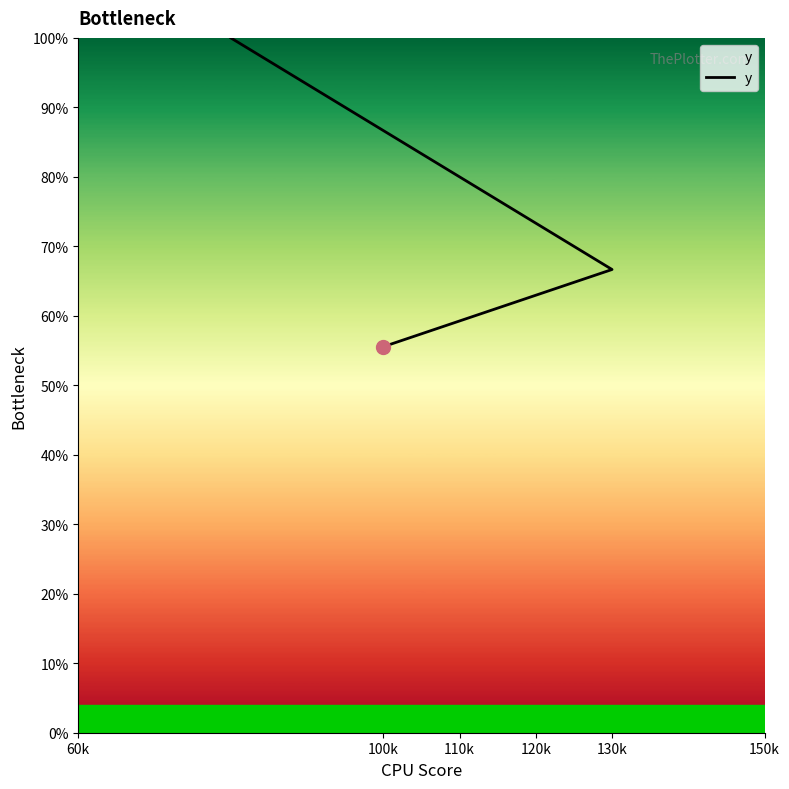

Does the chart display data point markers on the line(s)?

No